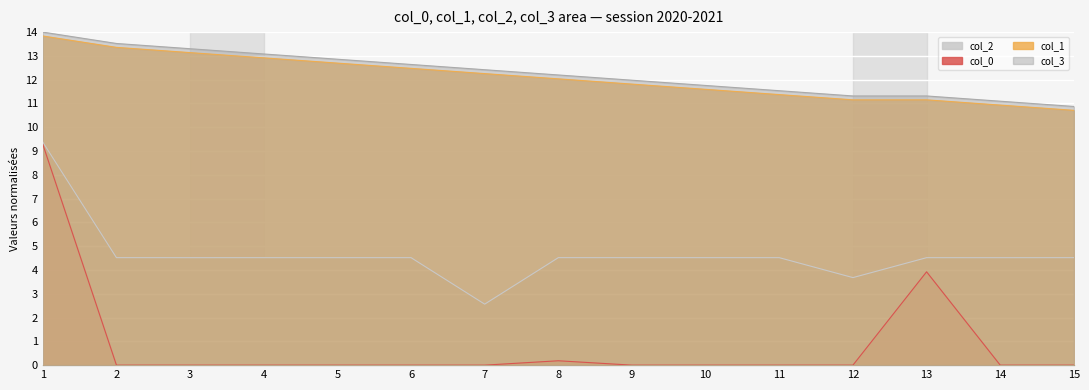

True or false: col_2 and col_0 intersect in this chart.

False